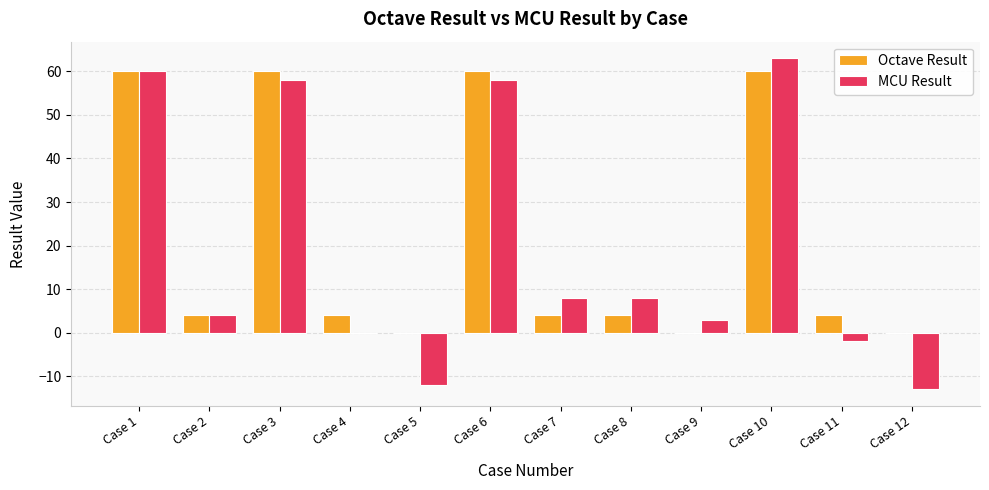

How many categories are shown in the chart?

12